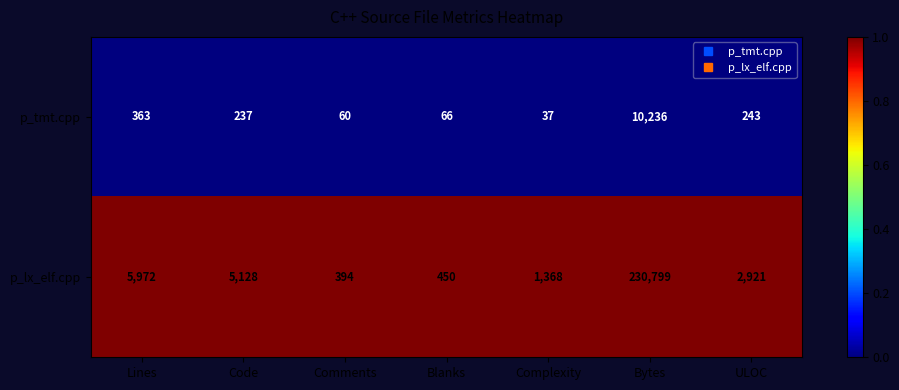

List the series in order of their peak value, highest first.

p_lx_elf.cpp, p_tmt.cpp